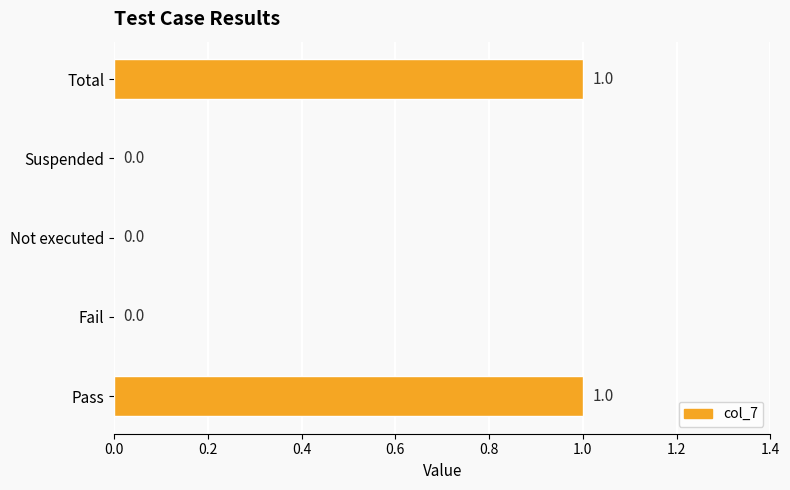

Is it true that the value at Total is 1?

True